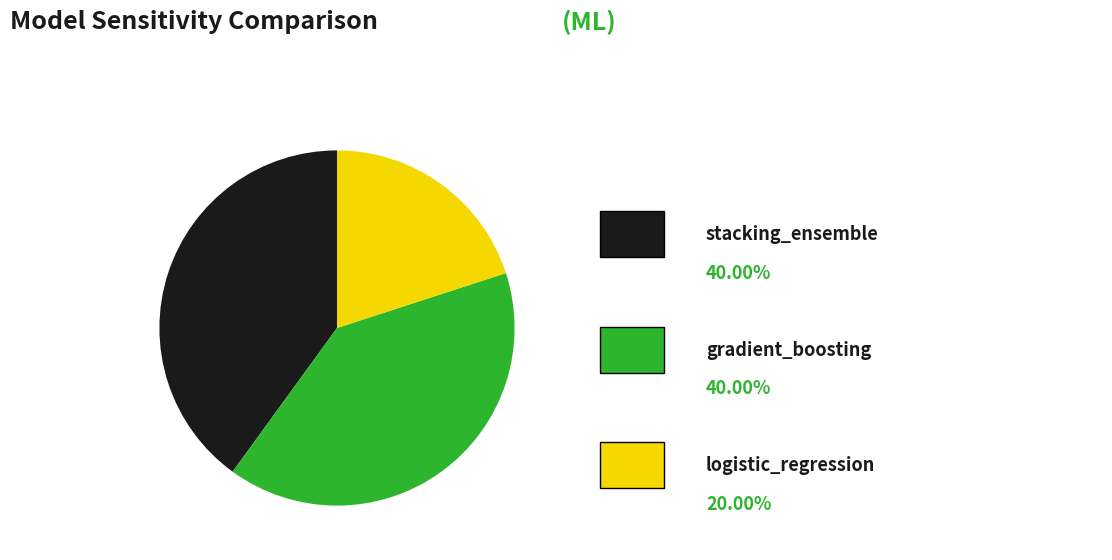

Is there a majority slice in this chart?

No